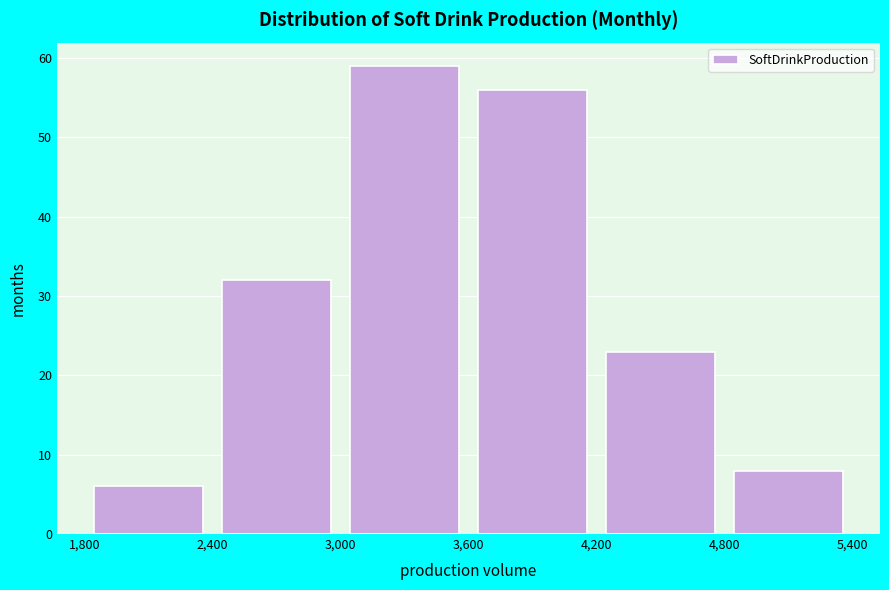

Over which range of the x-axis is the bar tallest?

3,000 to 3,600